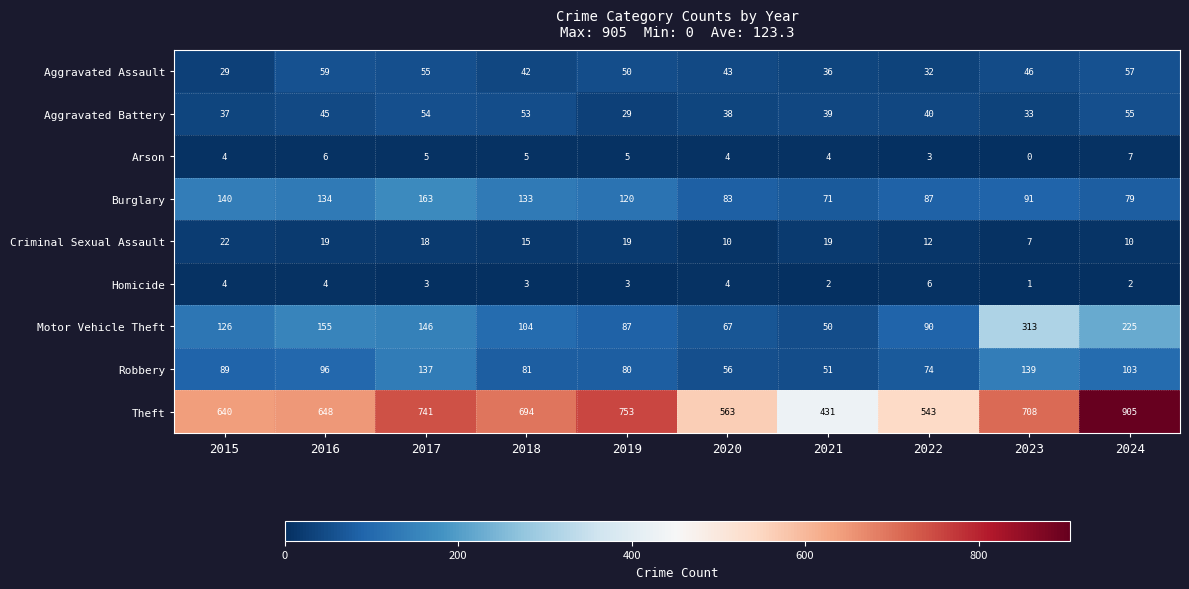

At which label does Criminal Sexual Assault first exceed 18?

2015